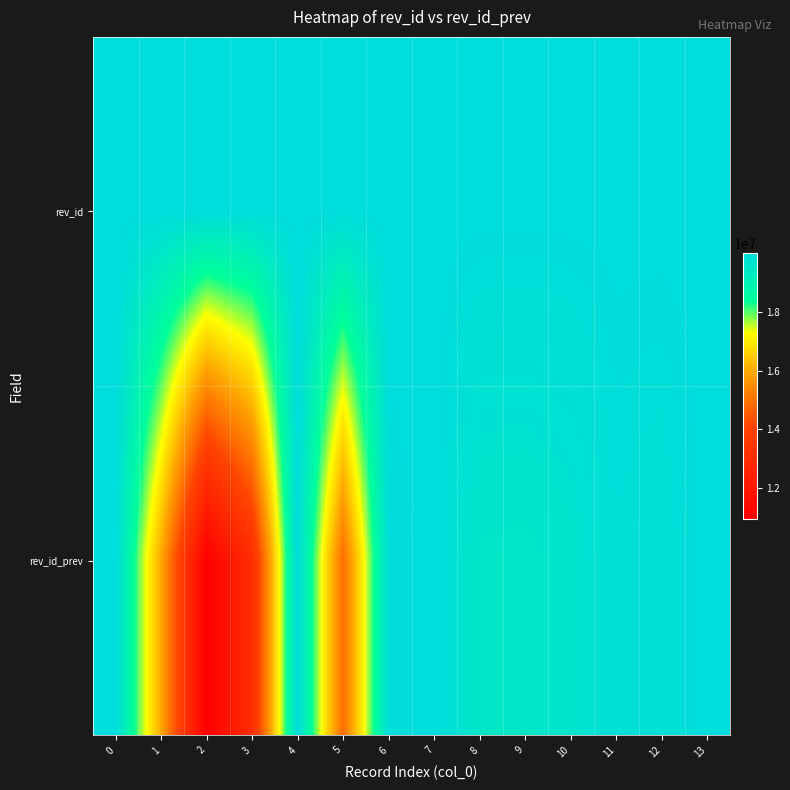

Count the number of data series in this chart.

2